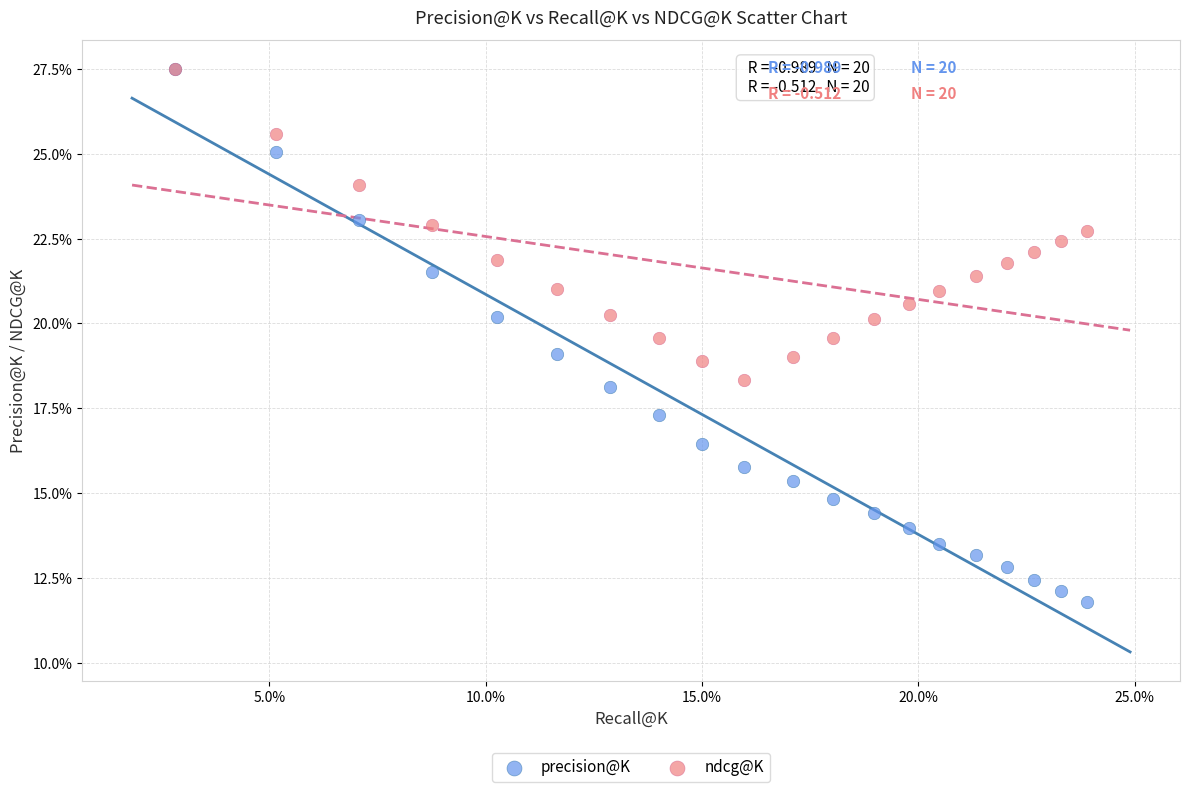

Which series has the largest Y range (max minus min)?

precision@K